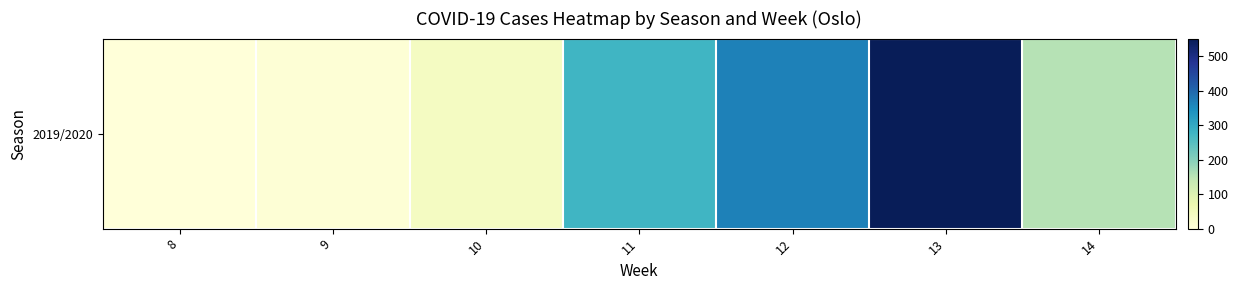

Between 8 and 11, which is larger?

11